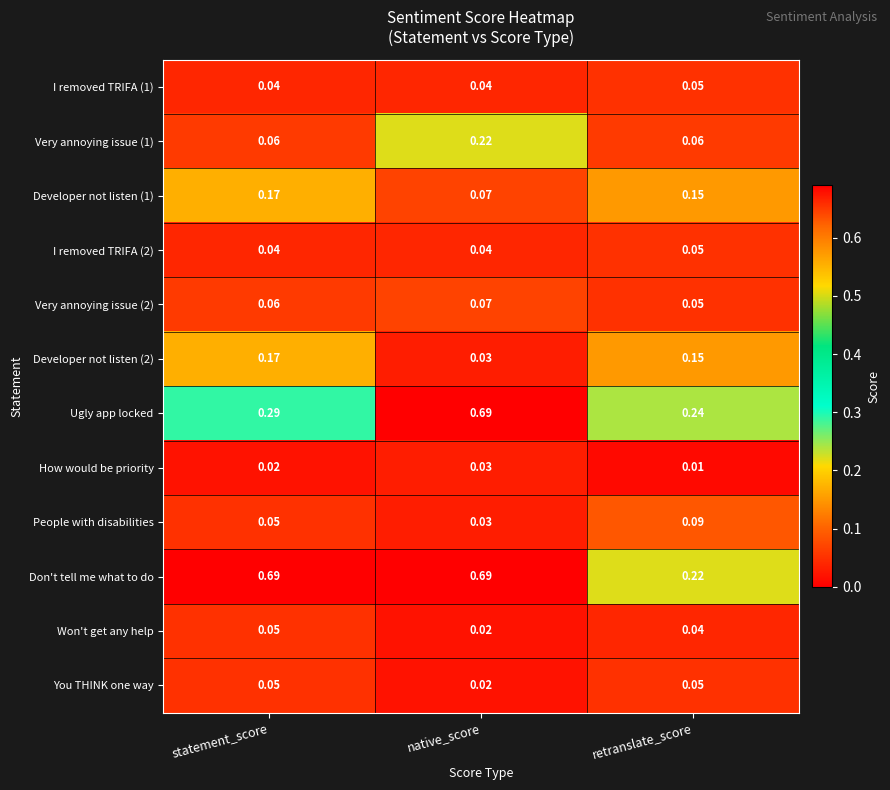

Which series has the largest total across all categories?

Don't tell me what to do